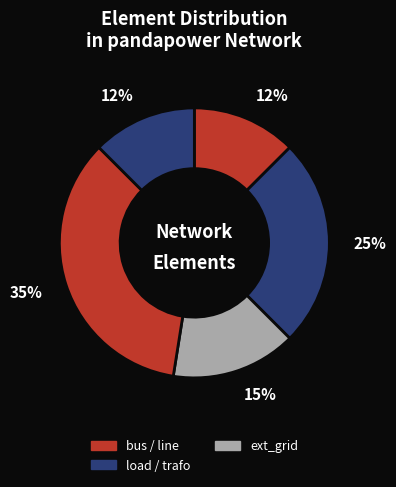

Which slice is the largest?

line